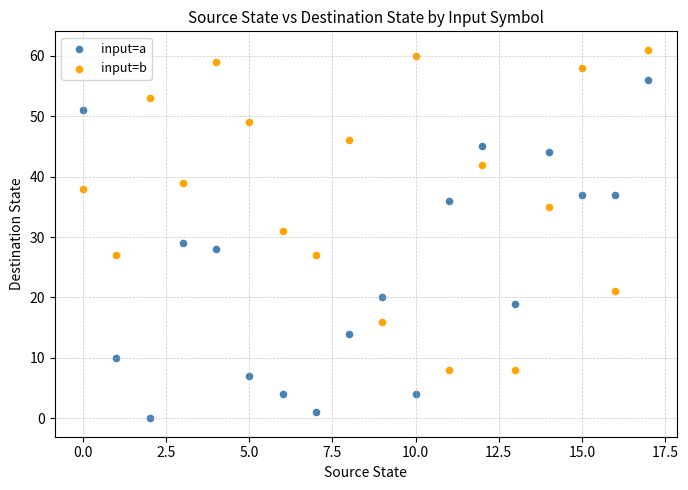

Which series contains the lowest Y value?

input=a